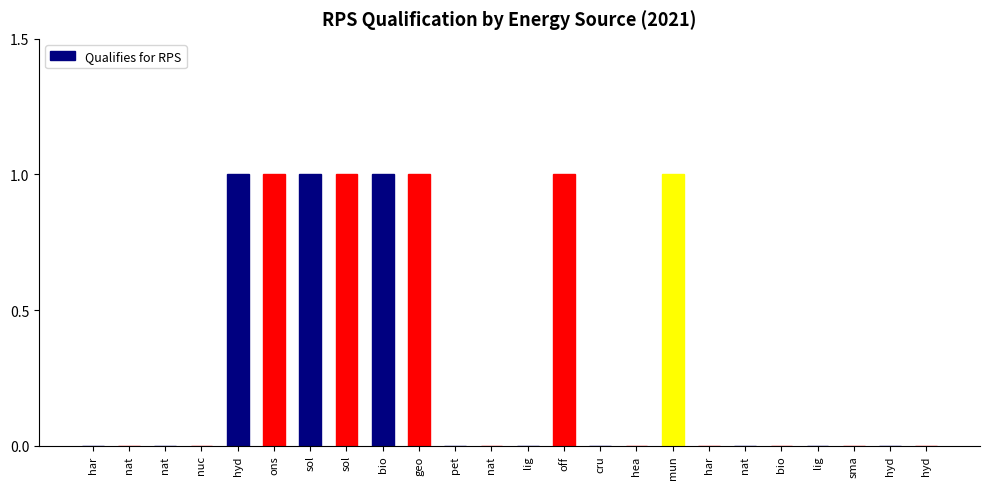

Reading left to right, what are all the values shown in this chart?

0	0	0	0	1	1	1	1	1	1	0	0	0	1	0	0	1	0	0	0	0	0	0	0